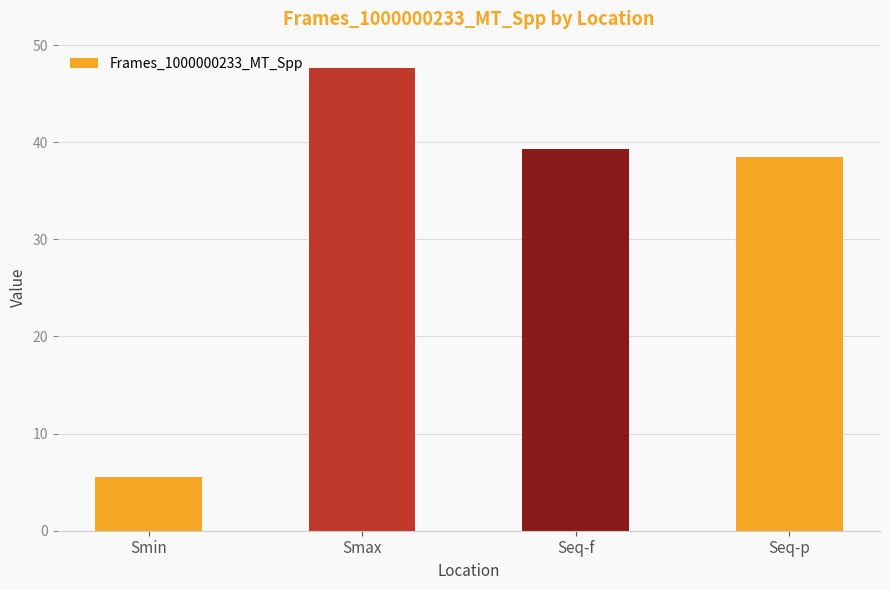

Between Smax and Seq-f, which is larger?

Smax